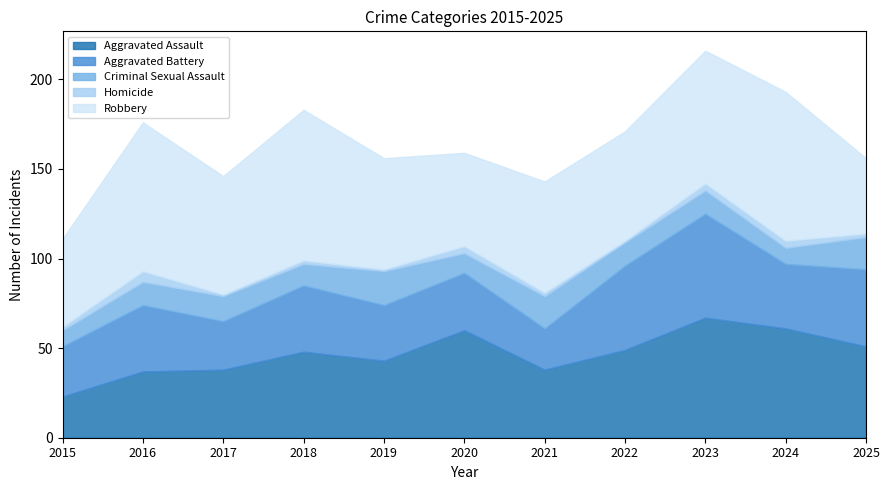

Reading left to right, transcribe all the data shown in this chart.

Aggravated Assault: 23	37	38	48	43	60	38	49	67	61	51
Aggravated Battery: 28	37	27	37	31	32	23	47	58	36	43
Criminal Sexual Assault: 9	13	14	12	19	11	18	13	13	9	18
Homicide: 2	6	1	2	1	4	2	1	4	4	2
Robbery: 49	83	66	84	62	52	62	61	74	83	42